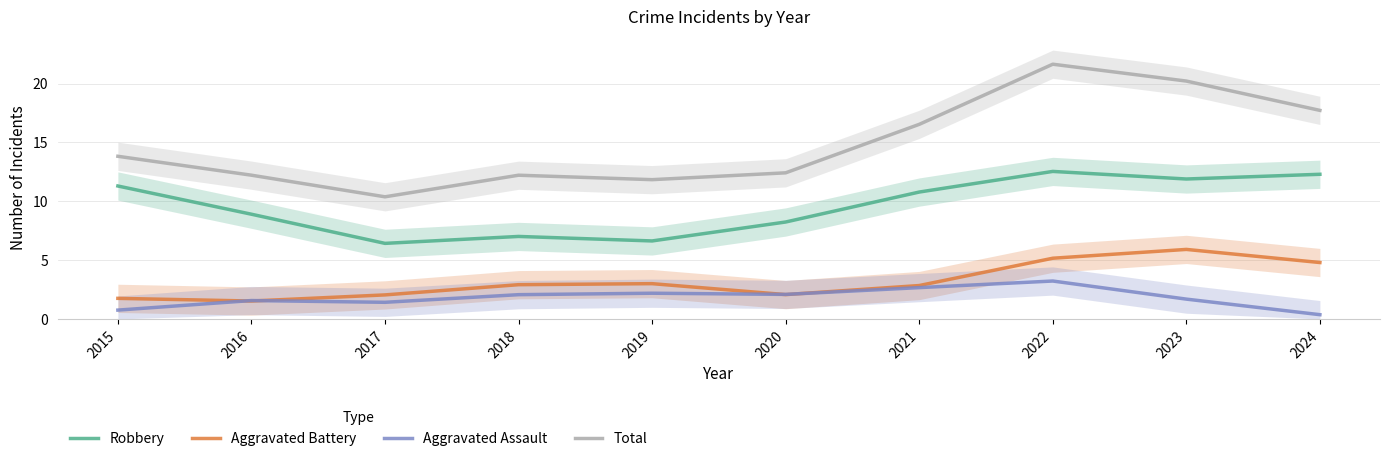

At which label does Robbery reach its minimum?

2017